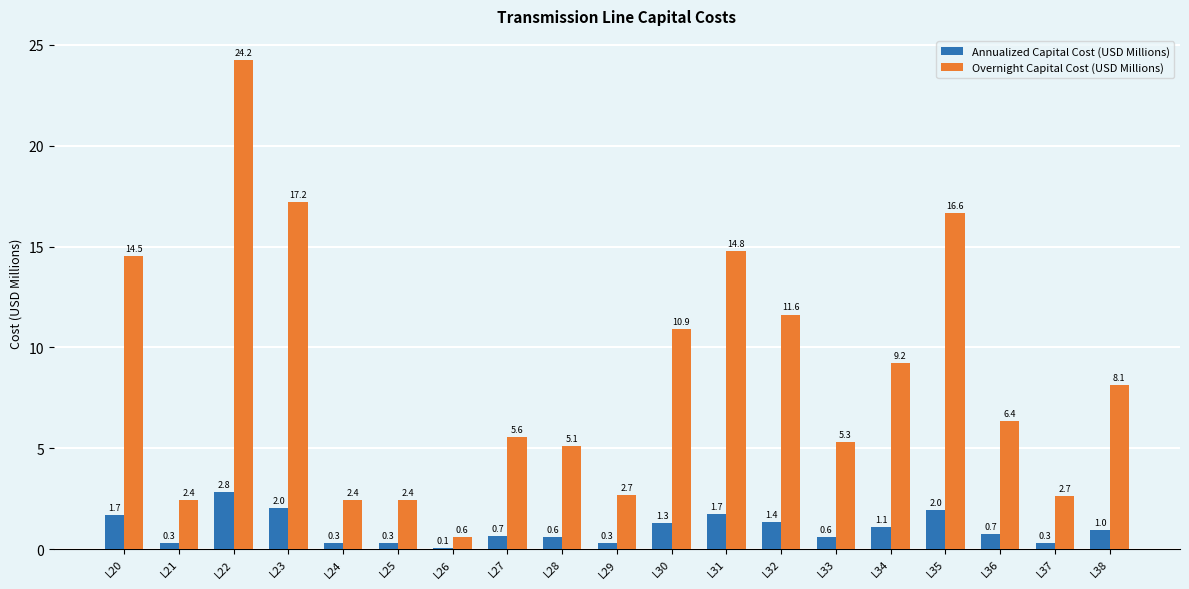

Between L20 and L26, which series saw the biggest shift?

Overnight Capital Cost (USD Millions)